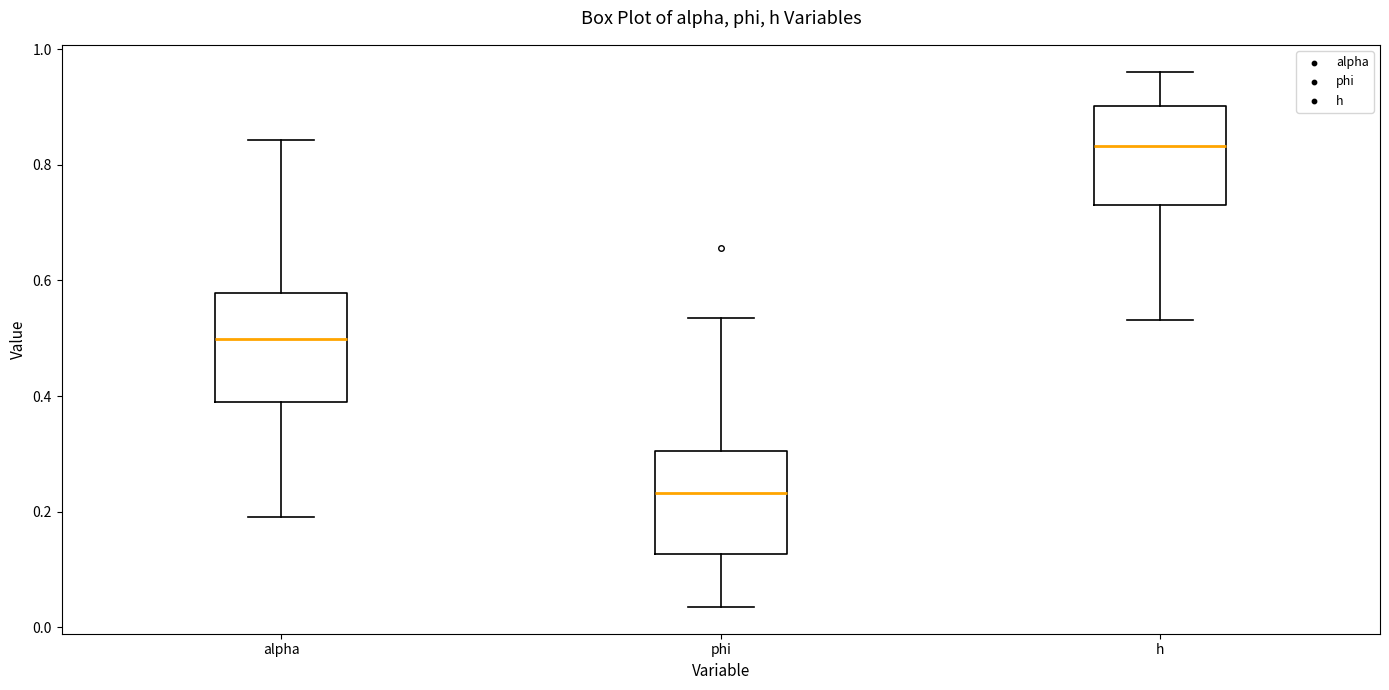

Where does the upper whisker of the box for phi end on the y-axis? The values are not printed on the chart, so give them approximately, as read against the axis.

0.54